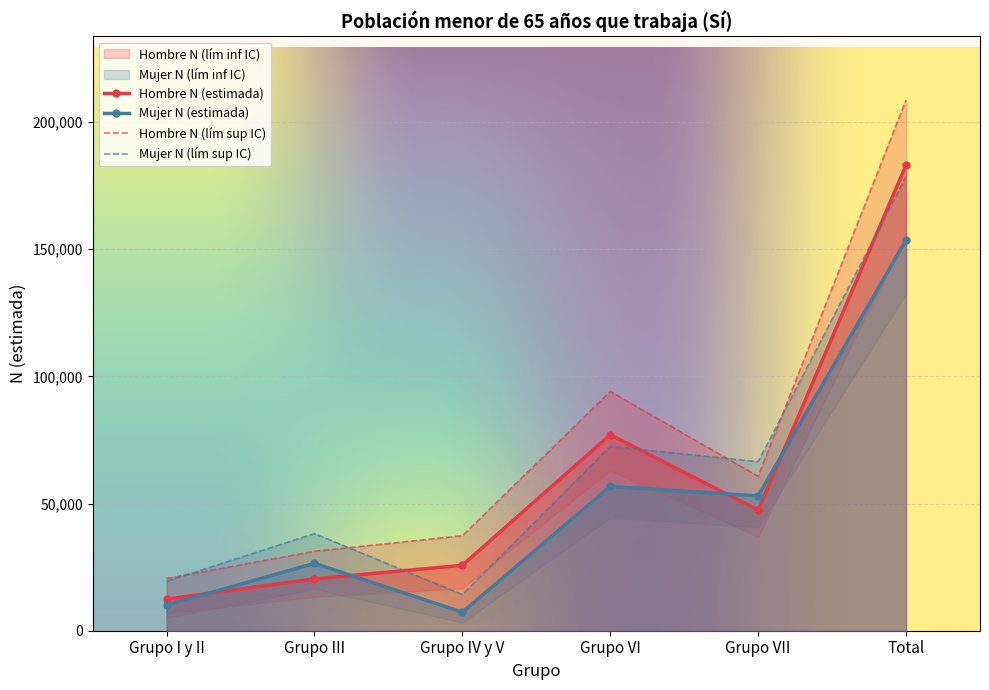

True or false: Mujer N (estimada) and Hombre N (lím sup IC) intersect in this chart.

False